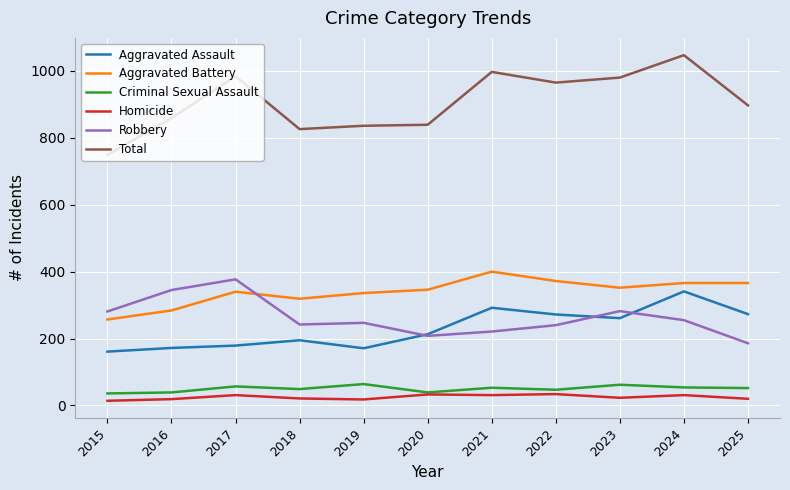

What is the difference between the highest and lowest values at 2020?

806